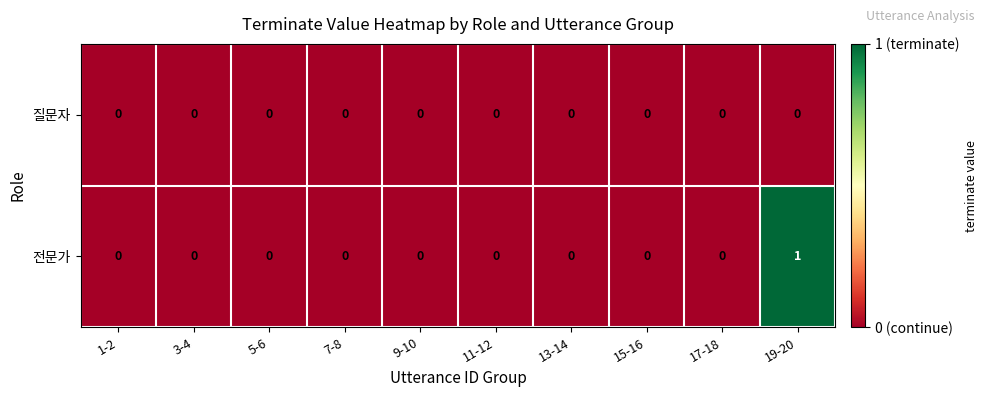

True or false: 질문자 has a value of 0 at 7-8.

True